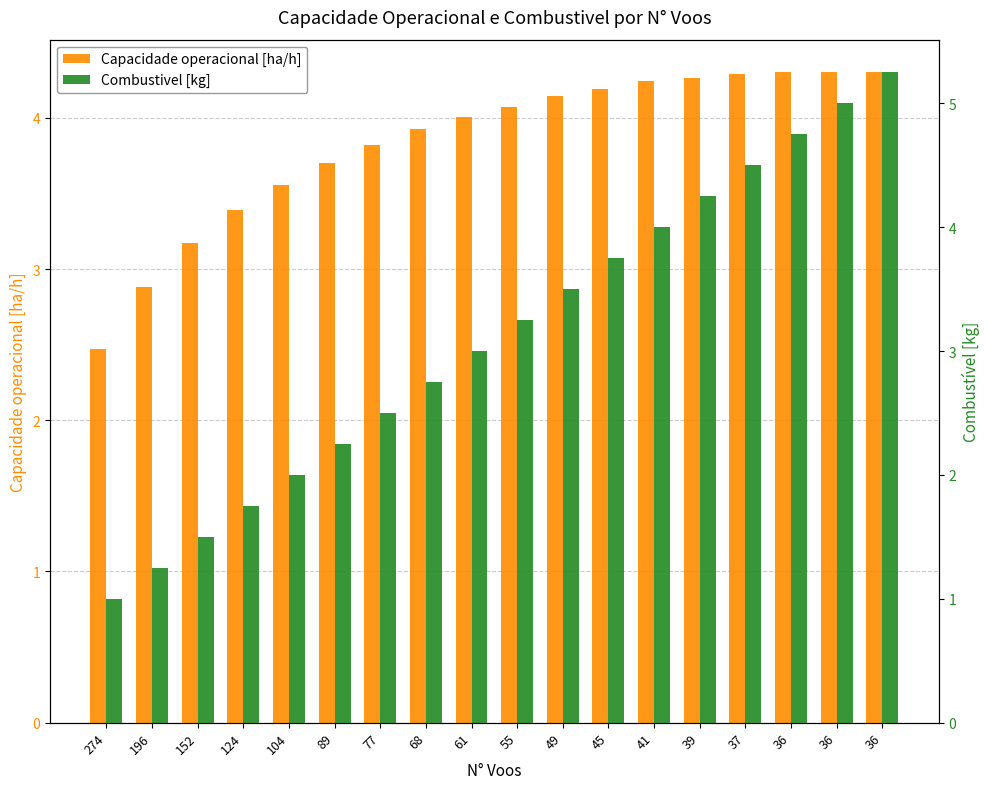

What is the difference between the highest and lowest values at 55?

0.8